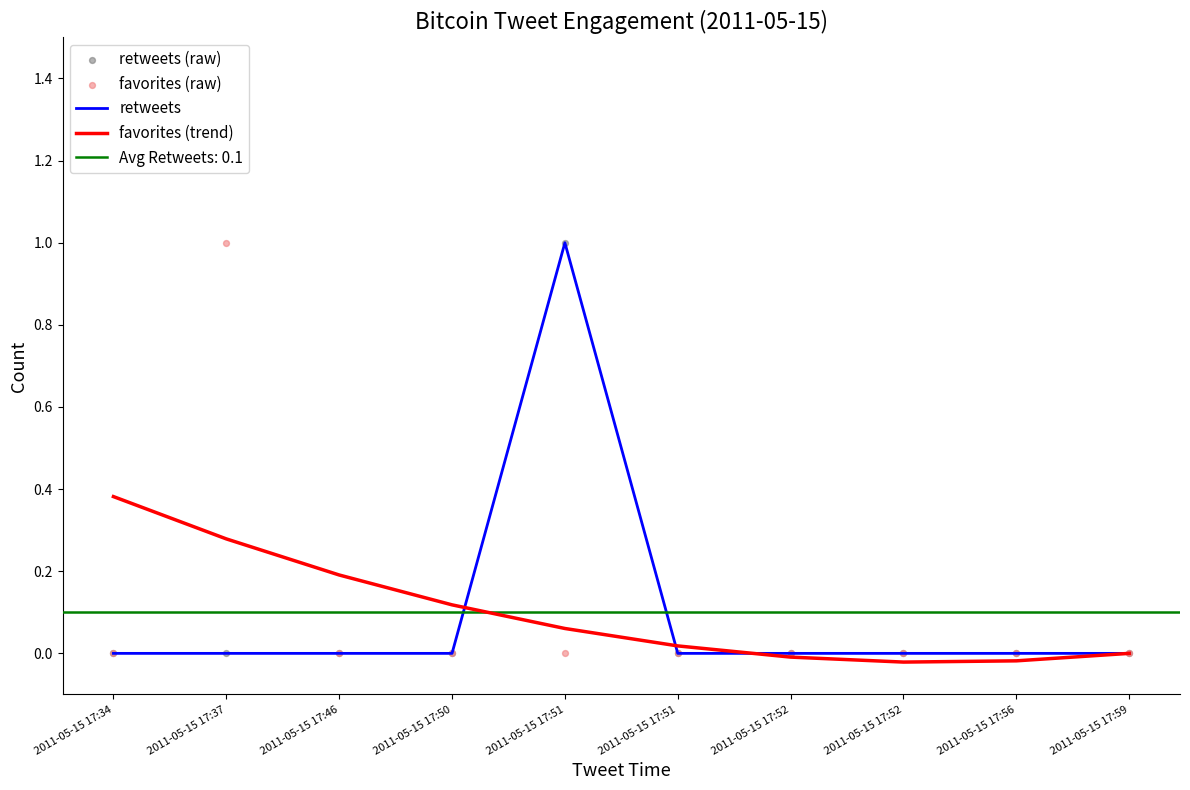

Which series contains the lowest Y value?

favorites (trend)